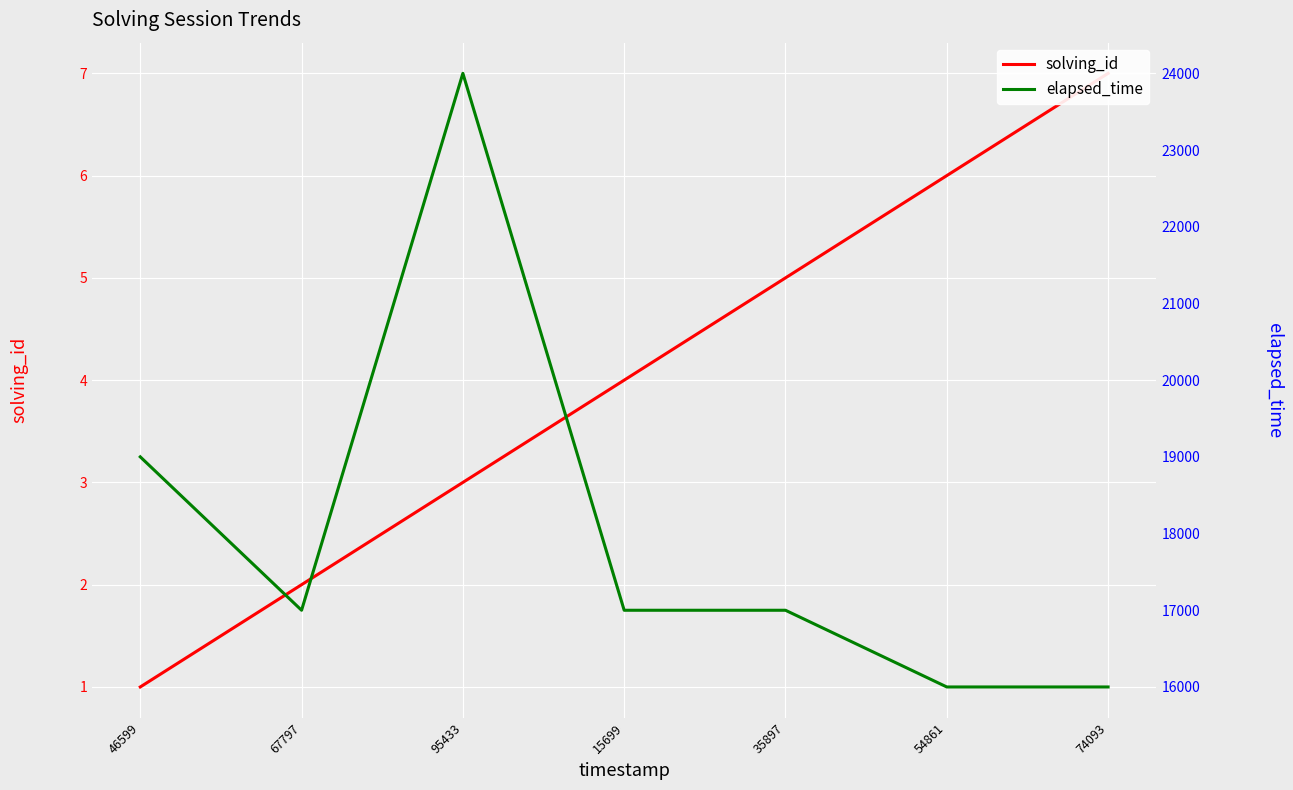

What is the difference between the second highest and minimum values in the elapsed_time series?

3000